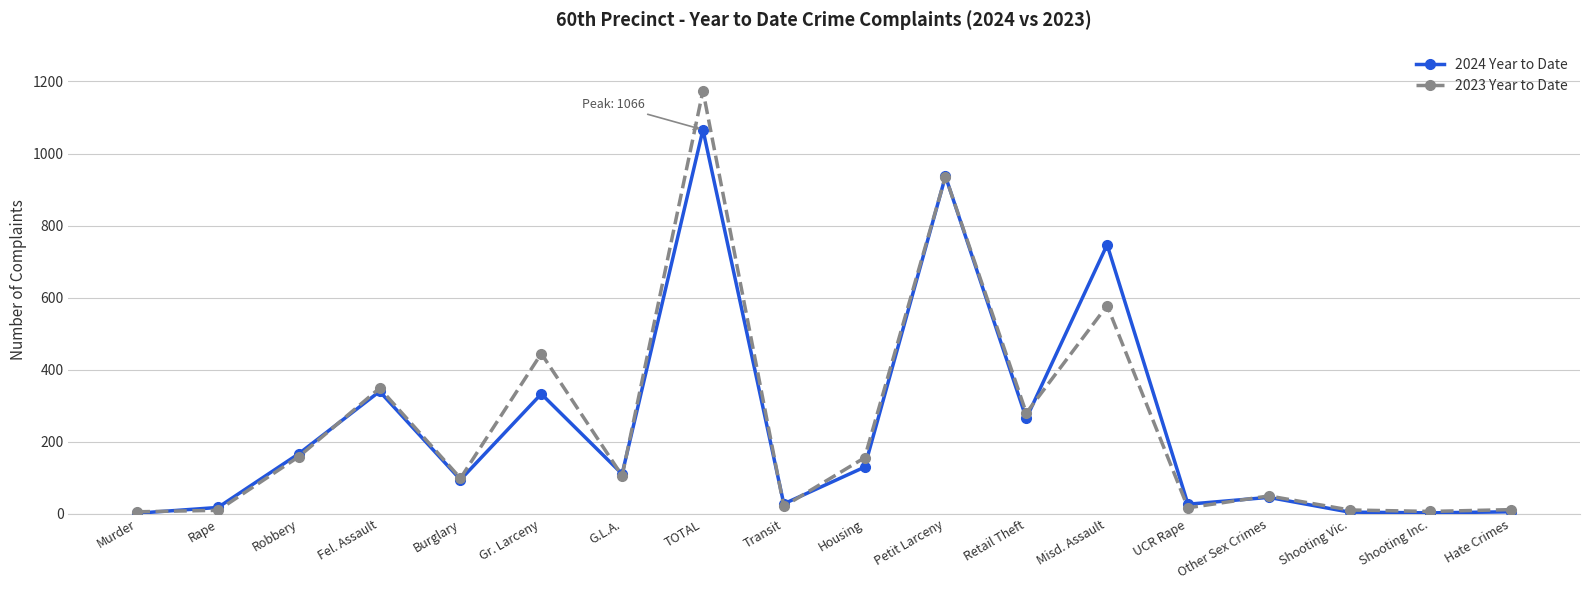

Is this an area chart (filled region under the line)?

No